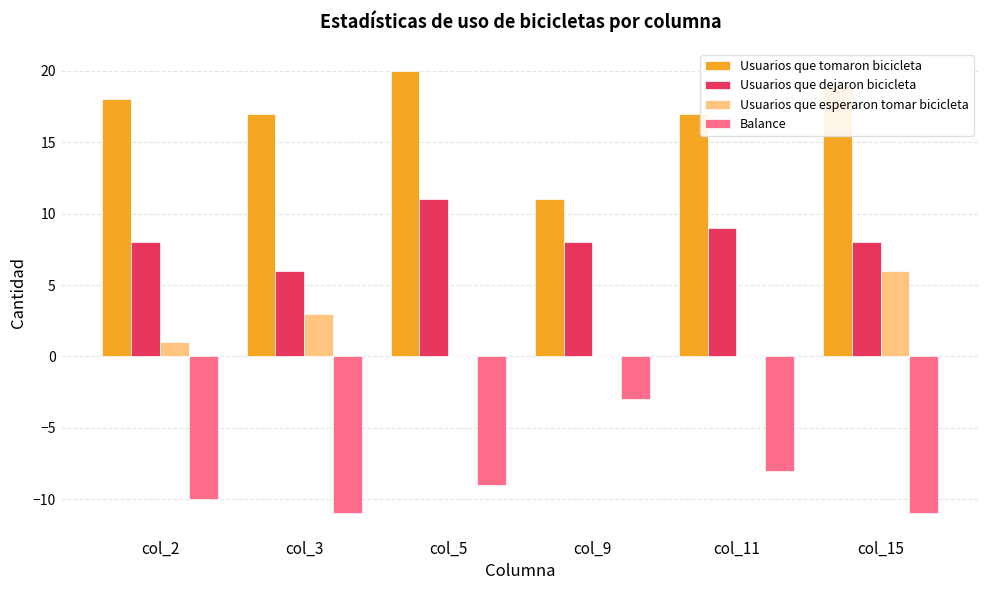

Reading right to left, transcribe all the data shown in this chart.

Usuarios que tomaron bicicleta: 19	17	11	20	17	18
Usuarios que dejaron bicicleta: 8	9	8	11	6	8
Usuarios que esperaron tomar bicicleta: 6	0	0	0	3	1
Balance: -11	-8	-3	-9	-11	-10